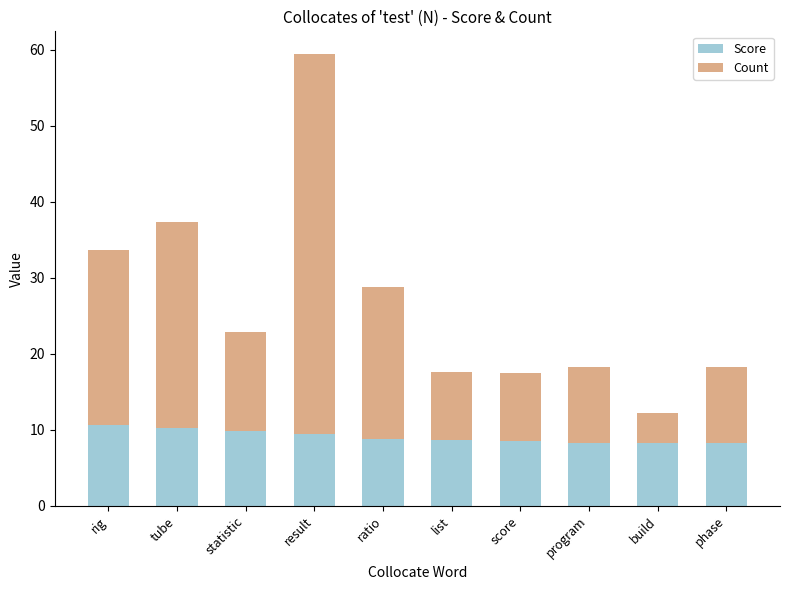

True or false: Score has a value of 10.7 at rig.

True